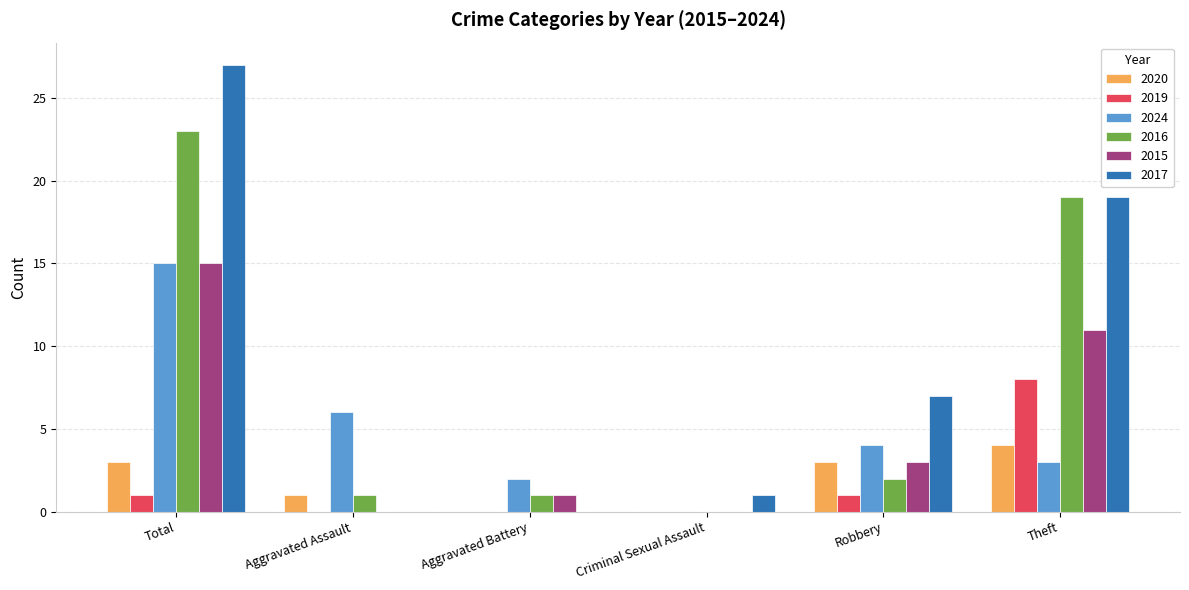

Is it true that 2017 equals 19 at Theft?

True